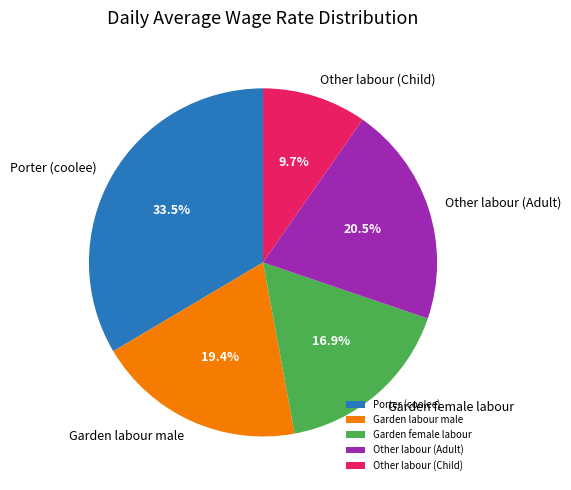

What percentage is NOT represented by Garden female labour?

83.1%